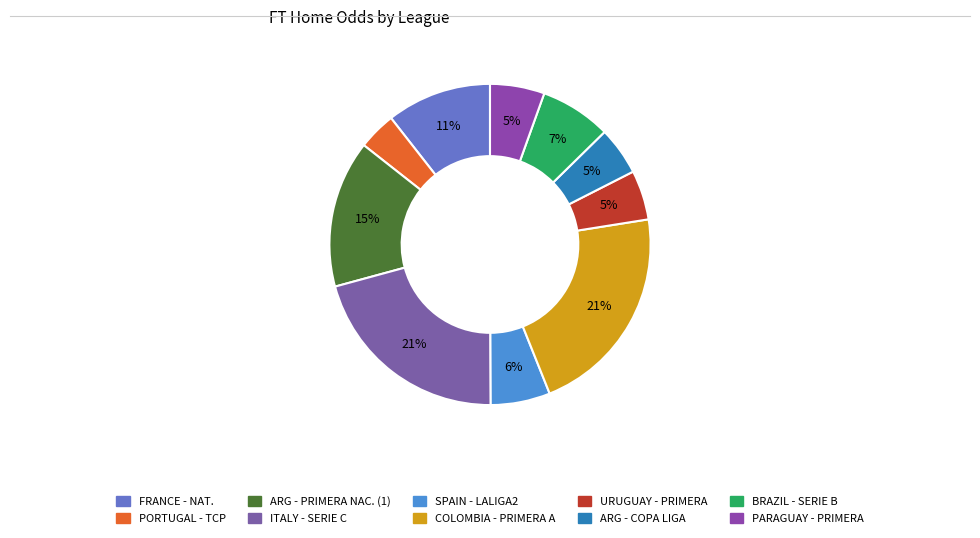

Rank the categories by value from lowest to highest.

PORTUGAL - TAÇA DE PORTUGAL, ARGENTINA - COPA DE LA LIGA PROFESIONAL, URUGUAY - PRIMERA DIVISION, PARAGUAY - PRIMERA DIVISION, SPAIN - LALIGA2, BRAZIL - SERIE B, FRANCE - NATIONAL, ARGENTINA - PRIMERA NACIONAL, ITALY - SERIE C, COLOMBIA - PRIMERA A